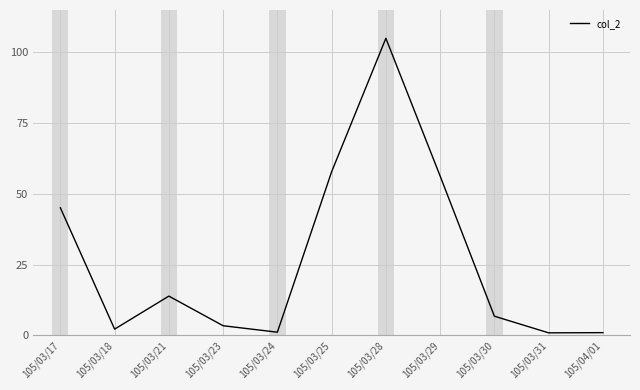

Count the number of categories in the chart.

11